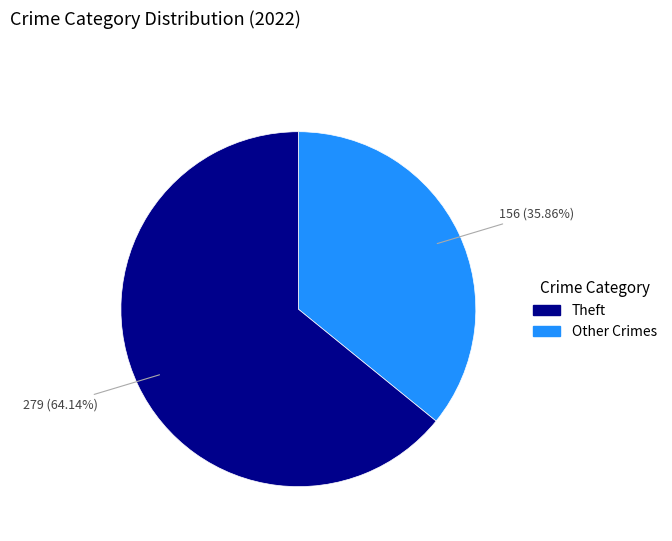

Does any single category account for the majority?

Yes